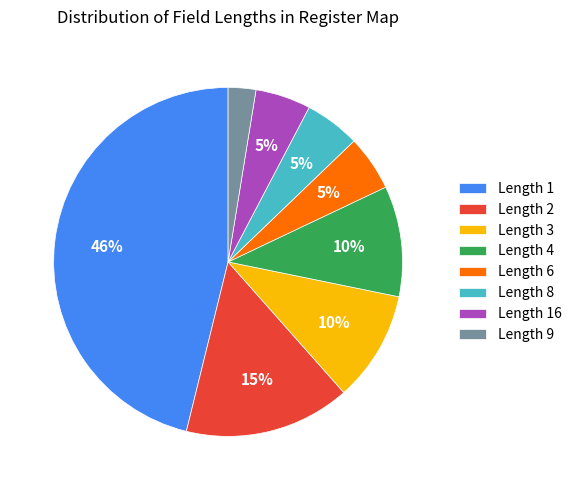

The Length 9 slice represents 3% of the pie. True or false?

True